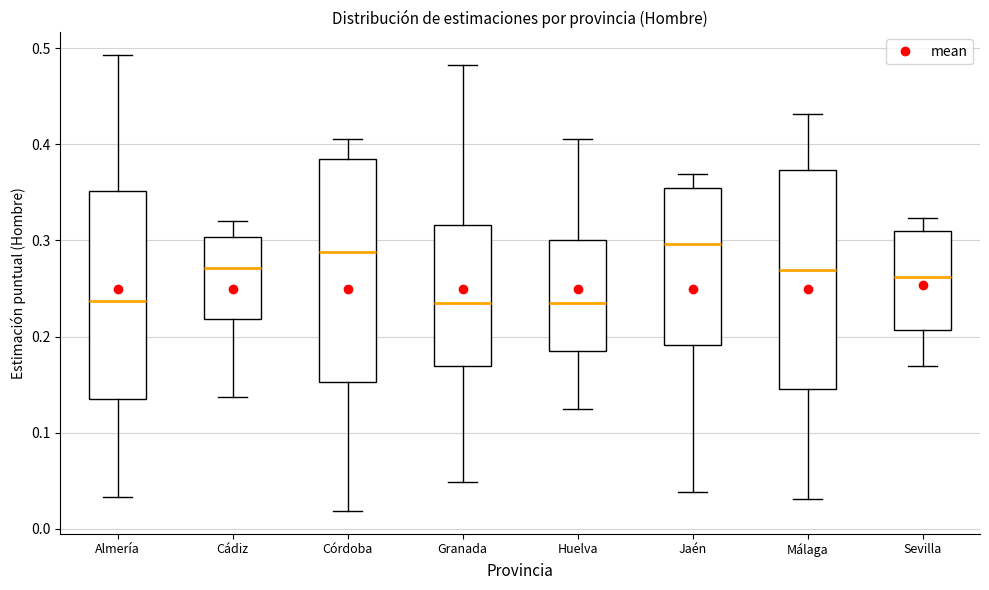

Reading left to right, read every box against the y-axis: the position of its median line, the range the box covers, and the ends of its whiskers. The values are not printed on the chart, so give them approximately, as read against the axis.

Almería: median 0.24, box 0.14 to 0.35, whiskers 0.03 to 0.49
Cádiz: median 0.27, box 0.22 to 0.30, whiskers 0.14 to 0.32
Córdoba: median 0.29, box 0.15 to 0.38, whiskers 0.02 to 0.41
Granada: median 0.23, box 0.17 to 0.32, whiskers 0.05 to 0.48
Huelva: median 0.24, box 0.19 to 0.30, whiskers 0.12 to 0.41
Jaén: median 0.30, box 0.19 to 0.35, whiskers 0.04 to 0.37
Málaga: median 0.27, box 0.15 to 0.37, whiskers 0.03 to 0.43
Sevilla: median 0.26, box 0.21 to 0.31, whiskers 0.17 to 0.32